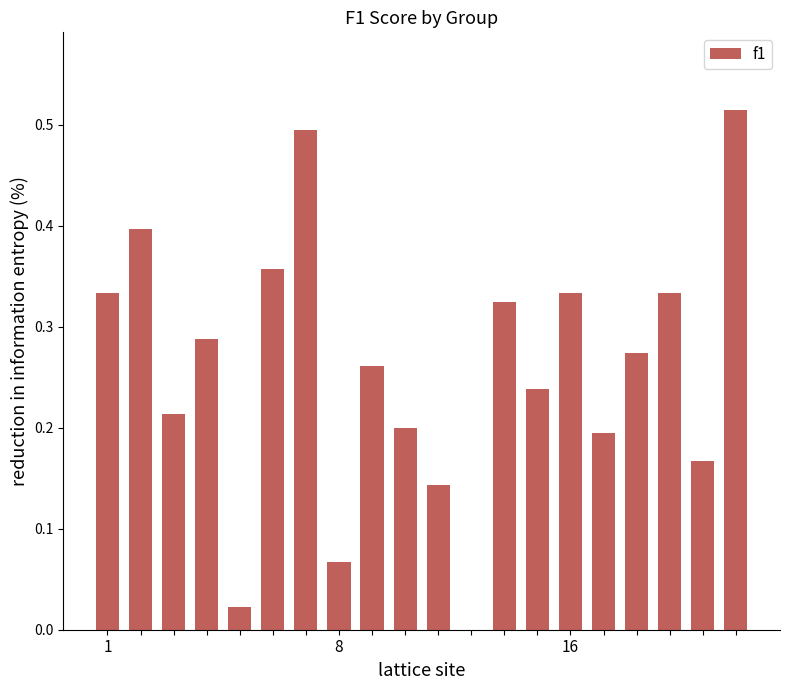

What is the sum of all values?

5.2